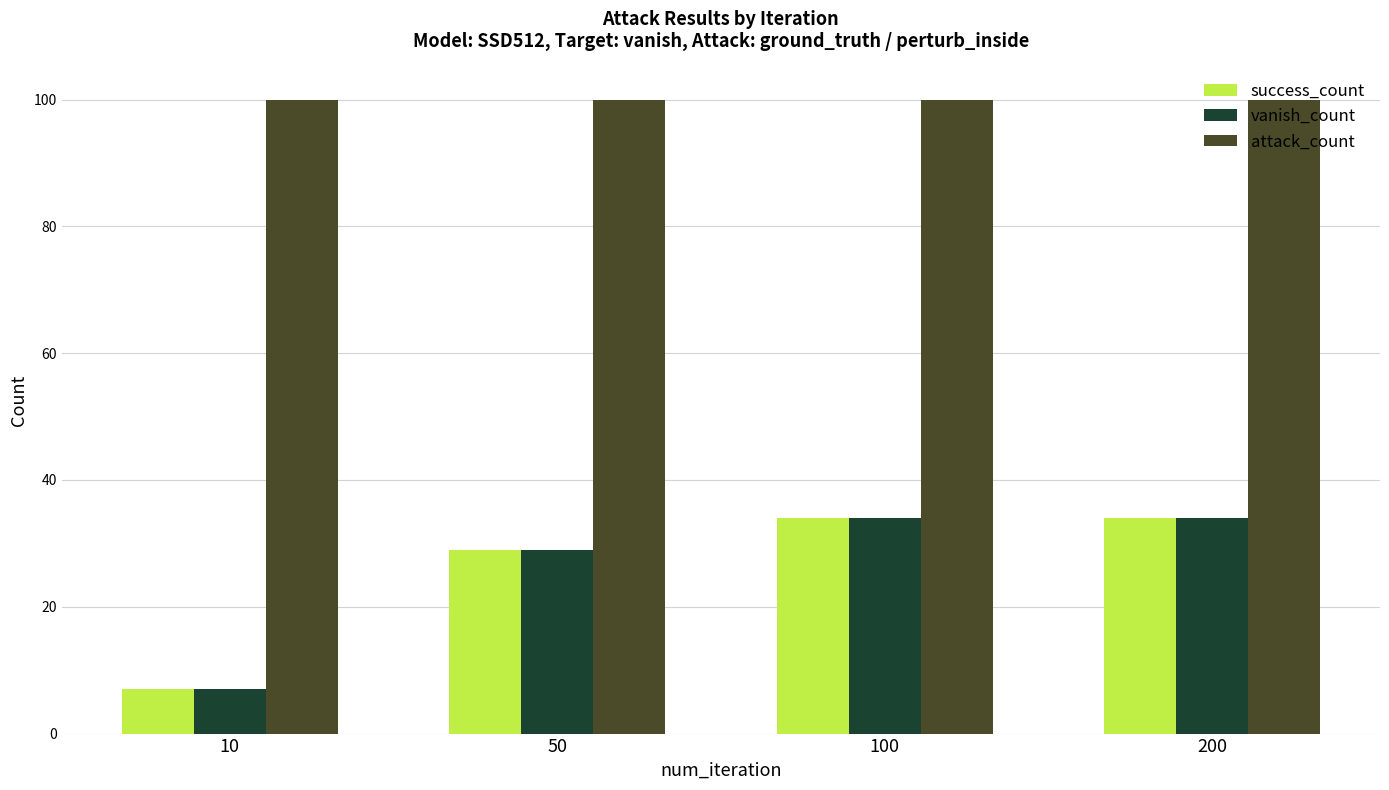

How many bars are there in total?

12